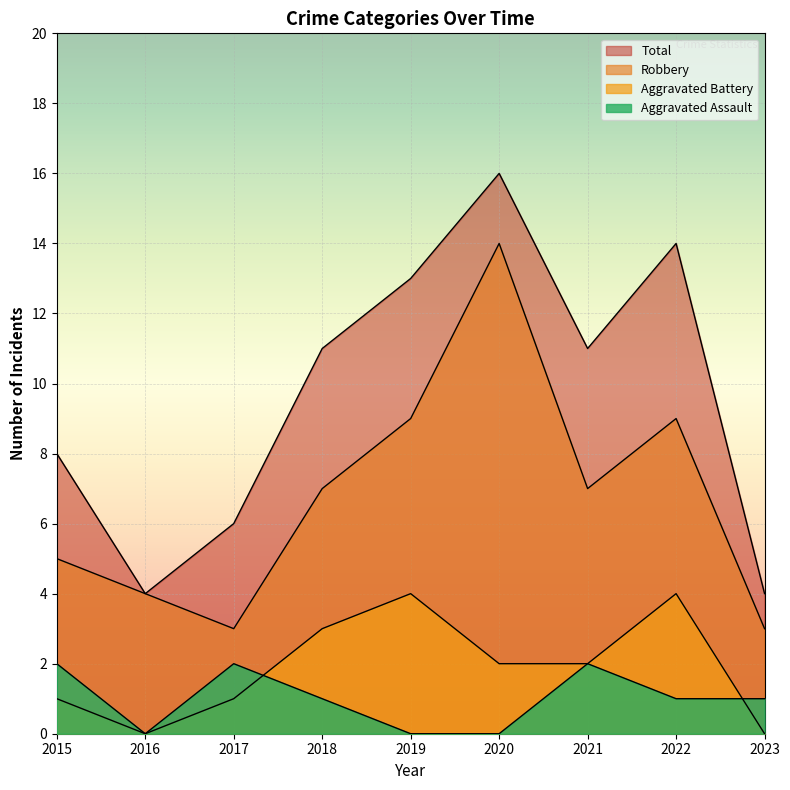

How many categories are shown in the chart?

9